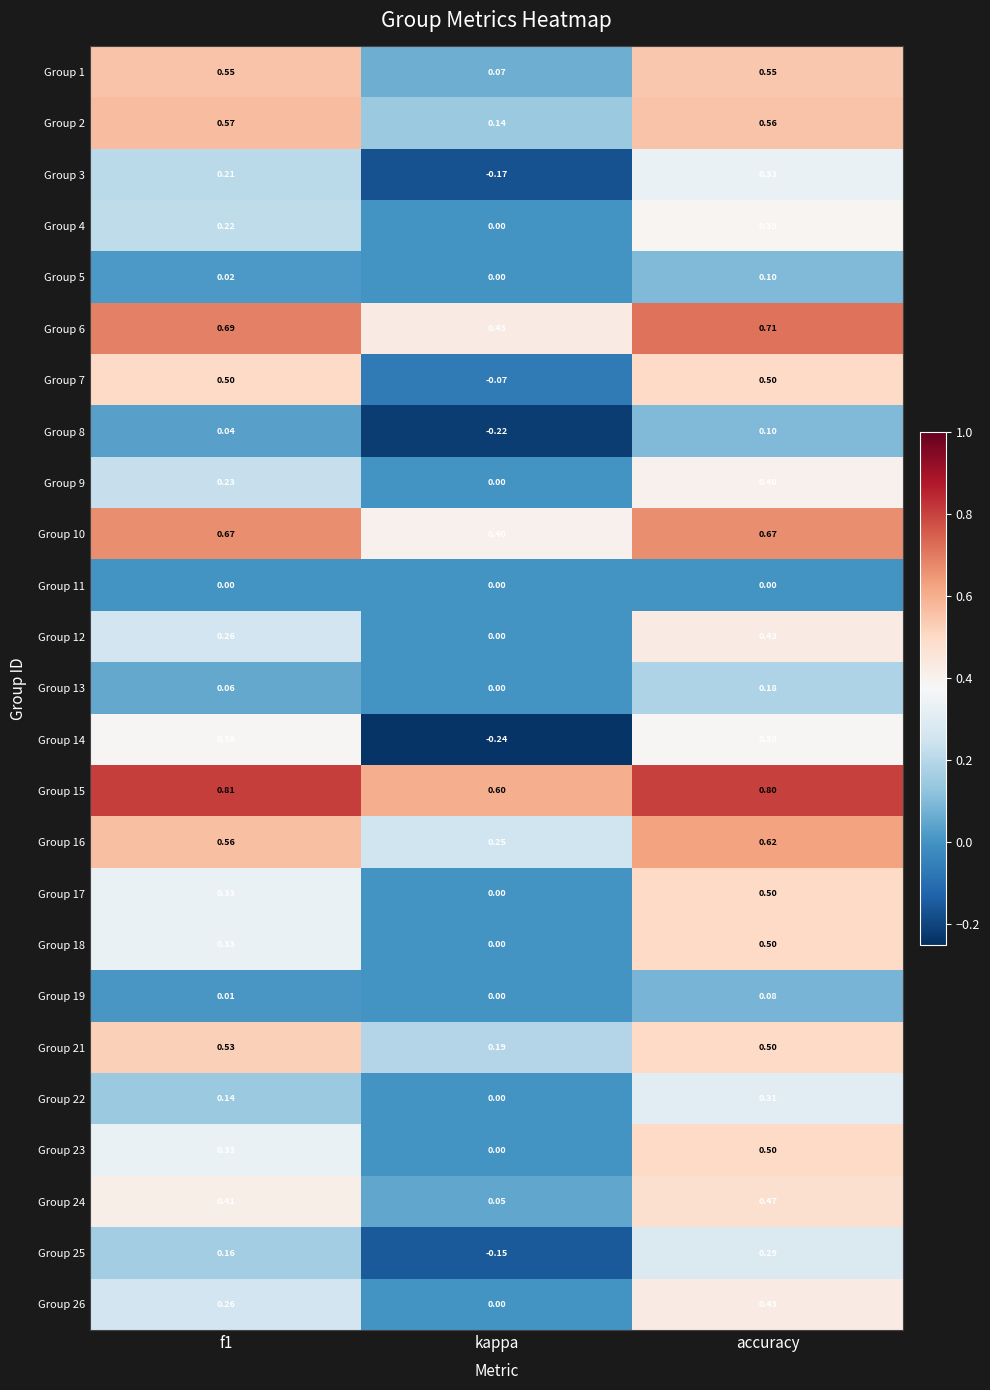

Which series has the largest total across all categories?

Group 15